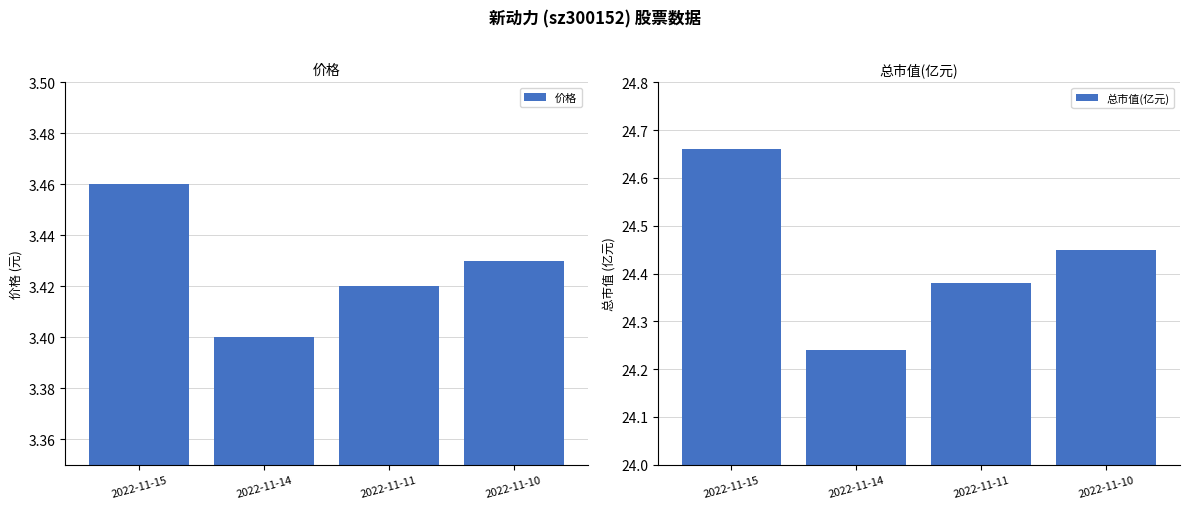

Rank the categories by 价格 value from highest to lowest.

2022-11-15, 2022-11-10, 2022-11-11, 2022-11-14